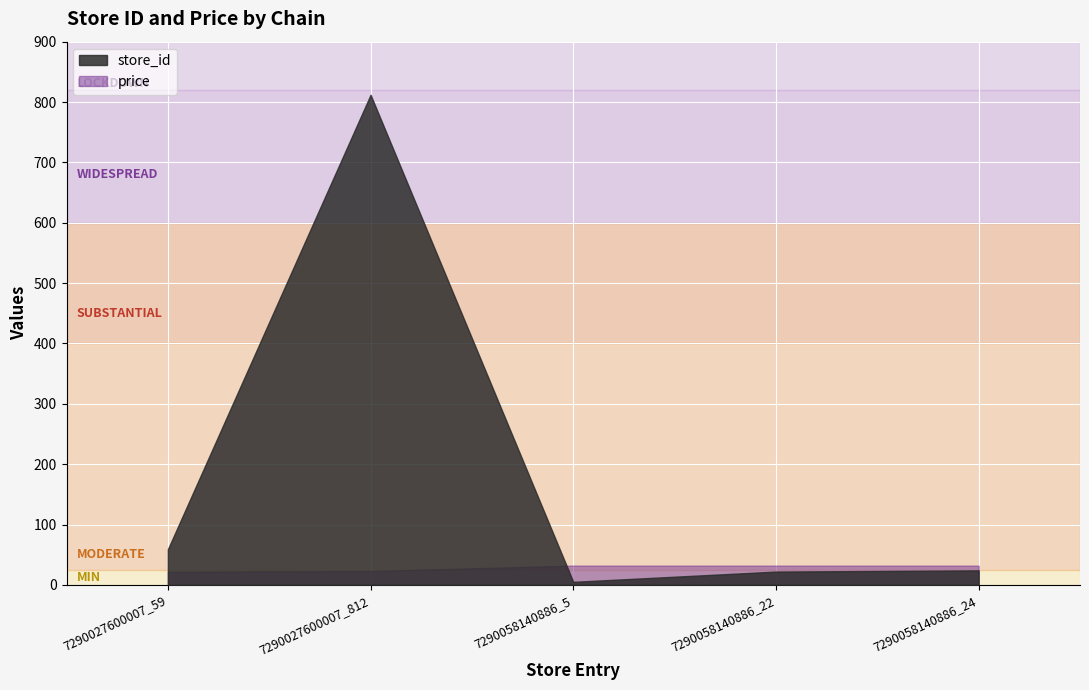

At which label does store_id reach its minimum?

7290058140886_5